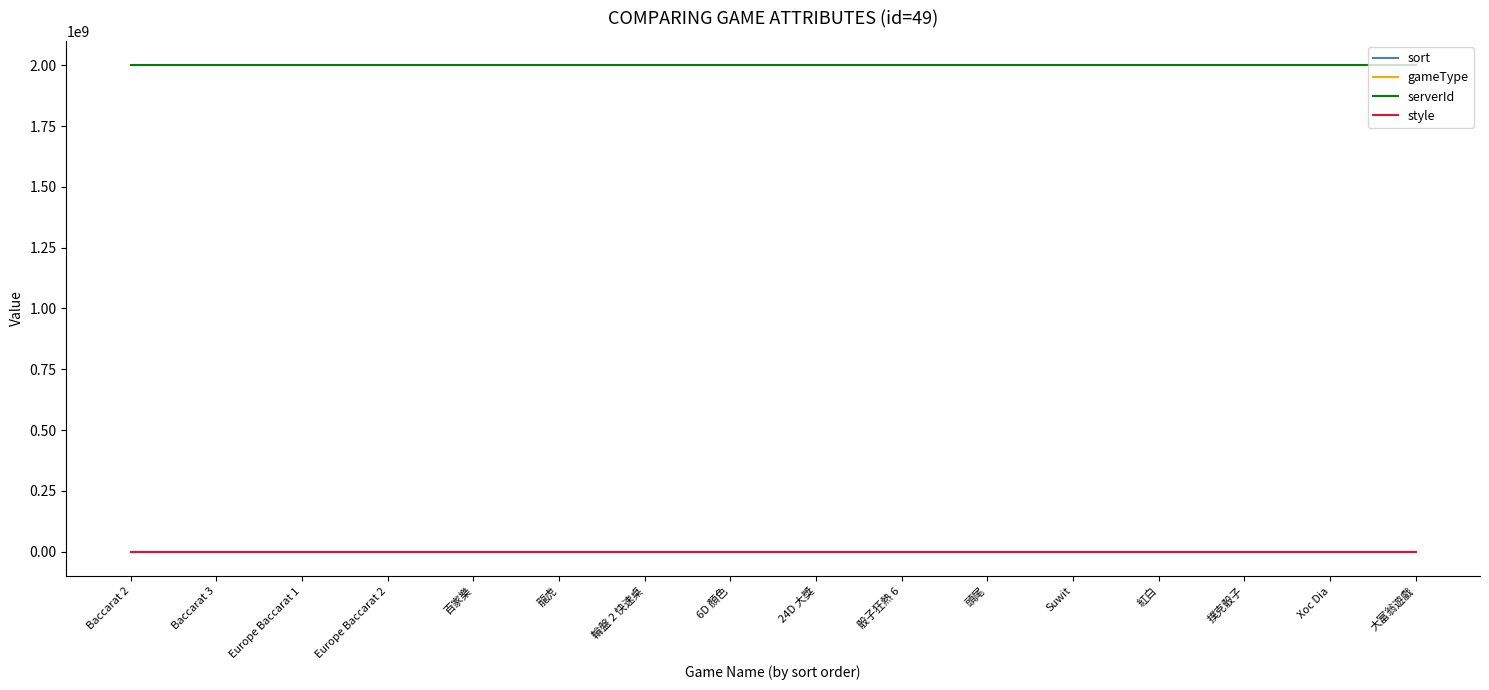

Which series has the largest total across all categories?

serverId